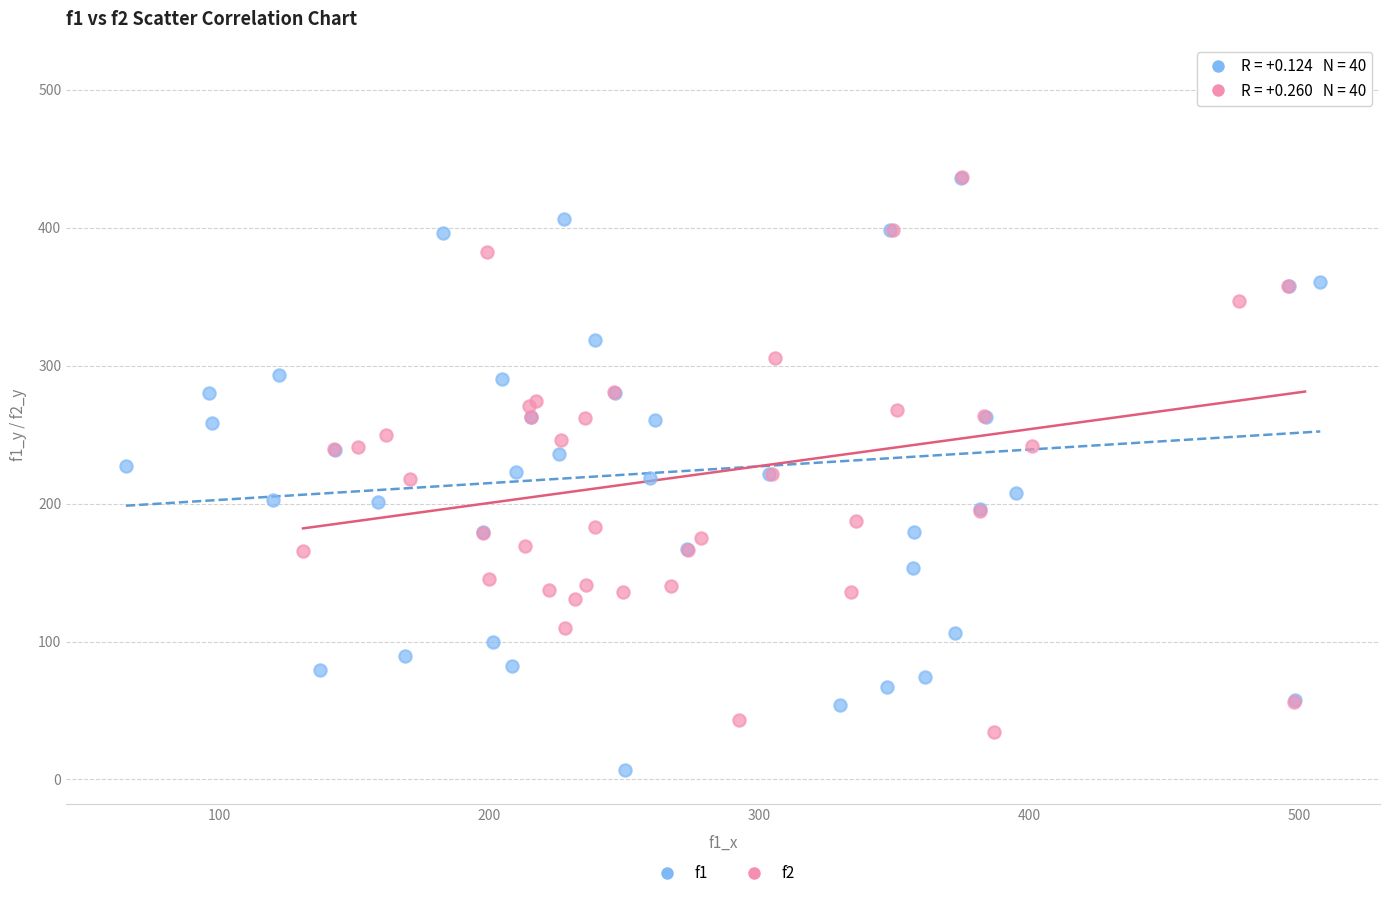

What are all the series names shown in the legend?

f1, f2